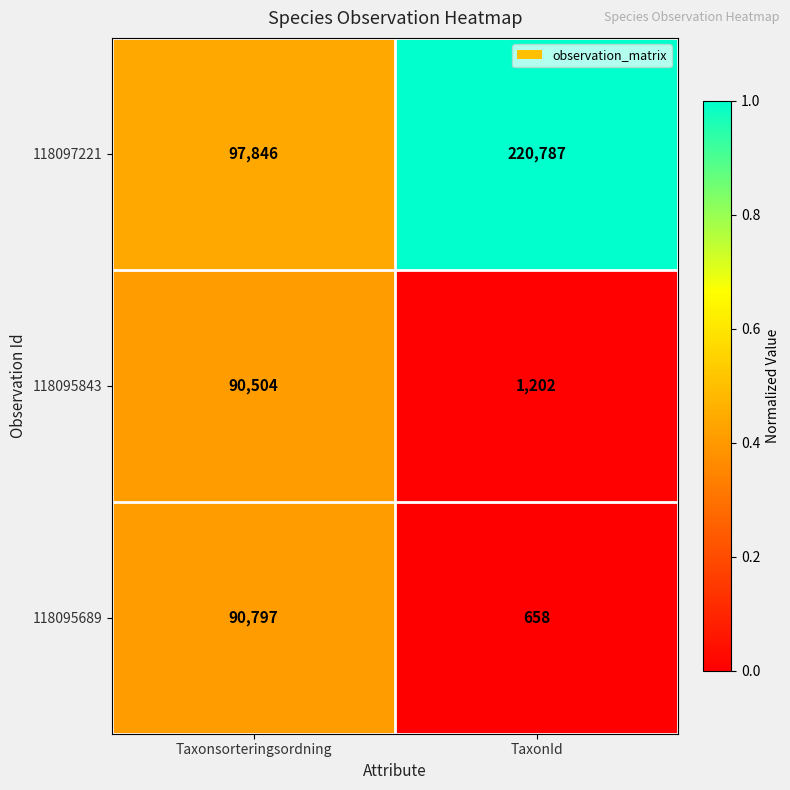

What is the difference between the maximum and minimum values in the 118095689 series?

90139